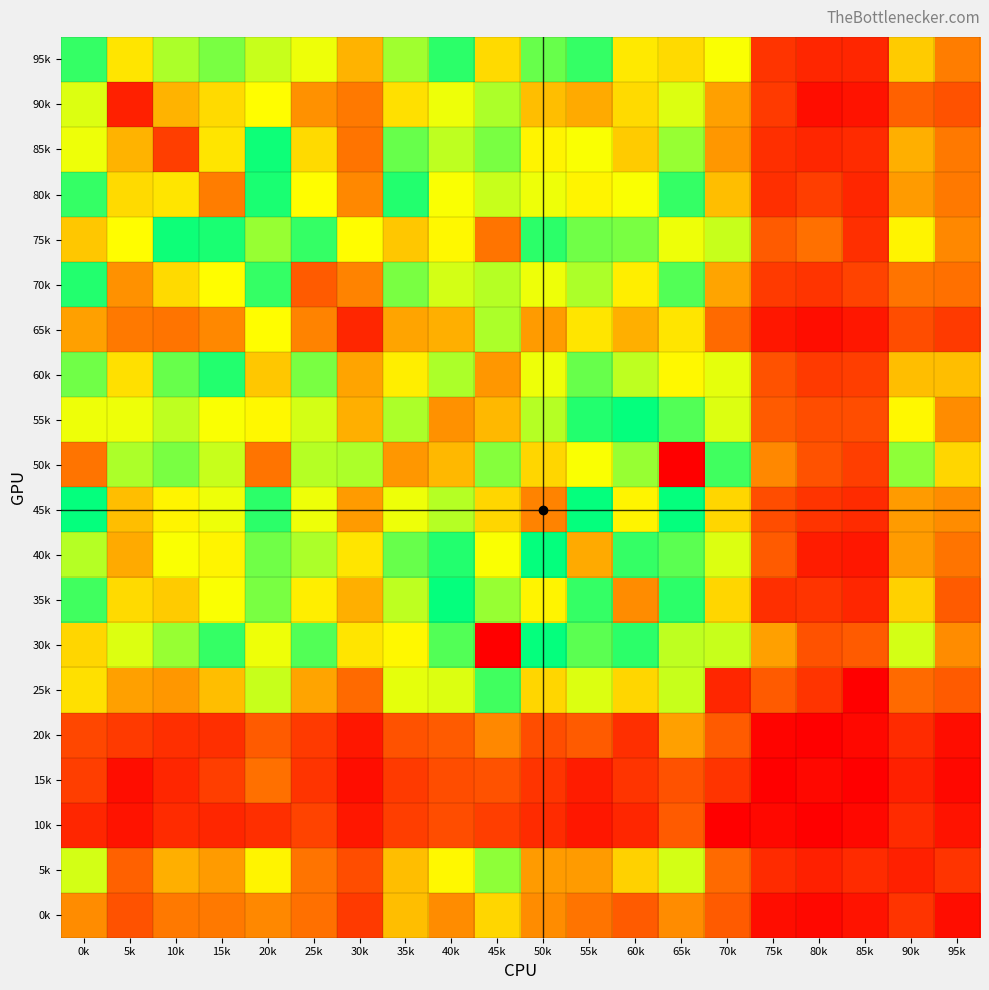

Between 40k and 15k, which is larger?

40k